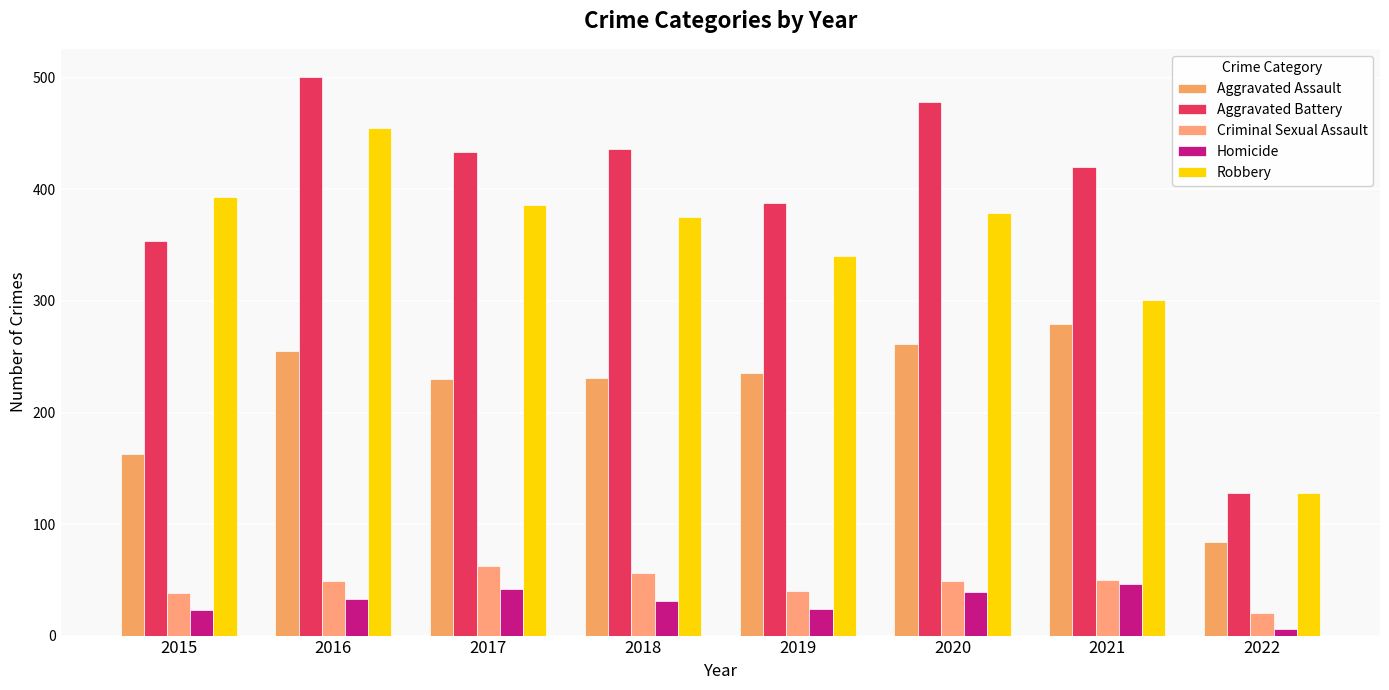

What is the value of the Aggravated Assault bar at the 1st from the left?

163